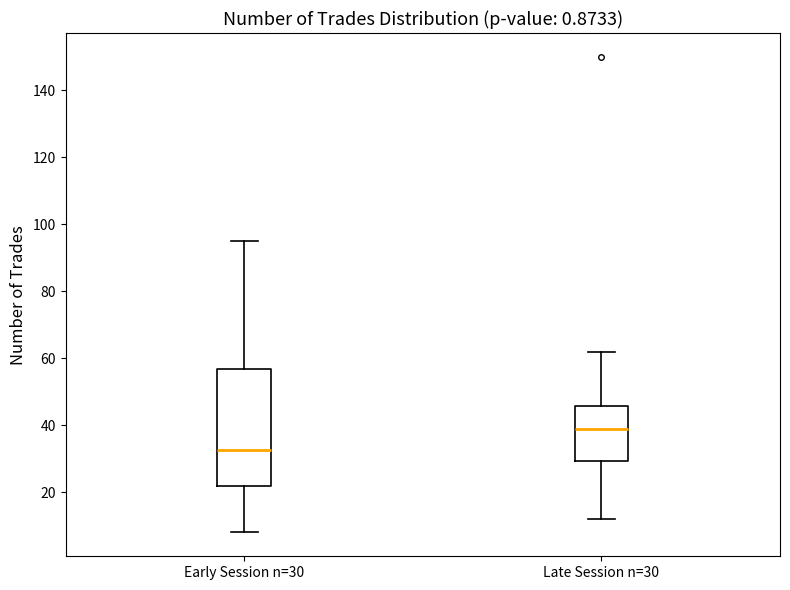

Comparing the boxes themselves (not the whiskers), which one is the tallest?

Early Session n=30